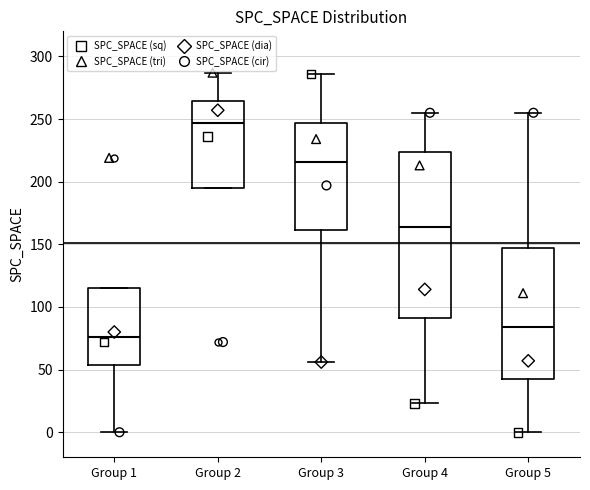

Comparing the boxes themselves (not the whiskers), which one is the tallest?

Group 4